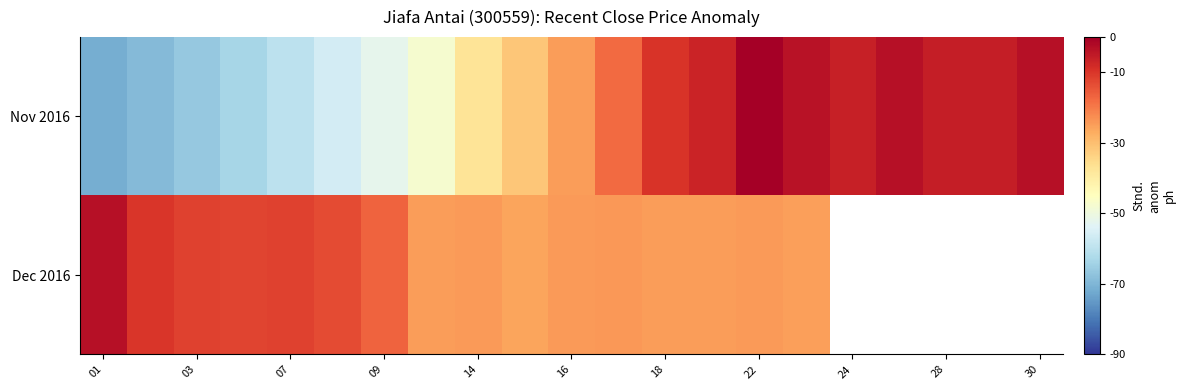

Rank the series by their maximum value, from highest to lowest.

Nov 2016, Dec 2016